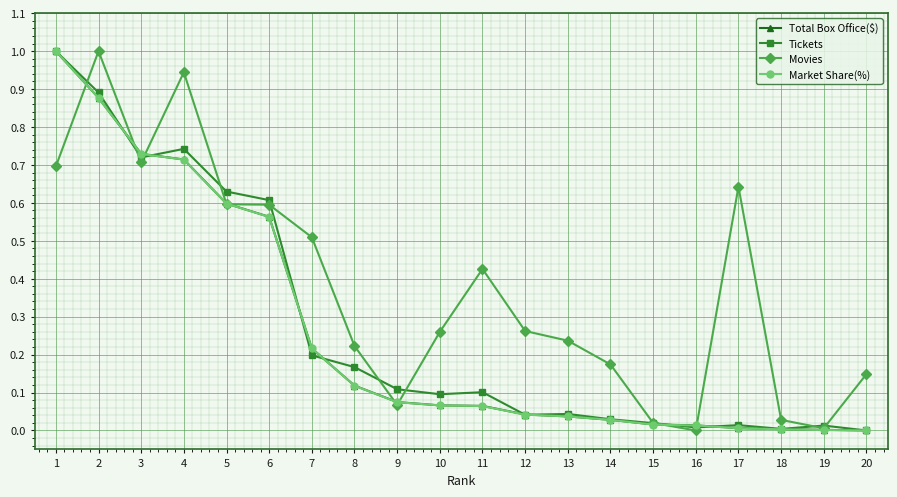

Is the value of Total Box Office($) at 12 greater than the value of Market Share(%) at 7?

No